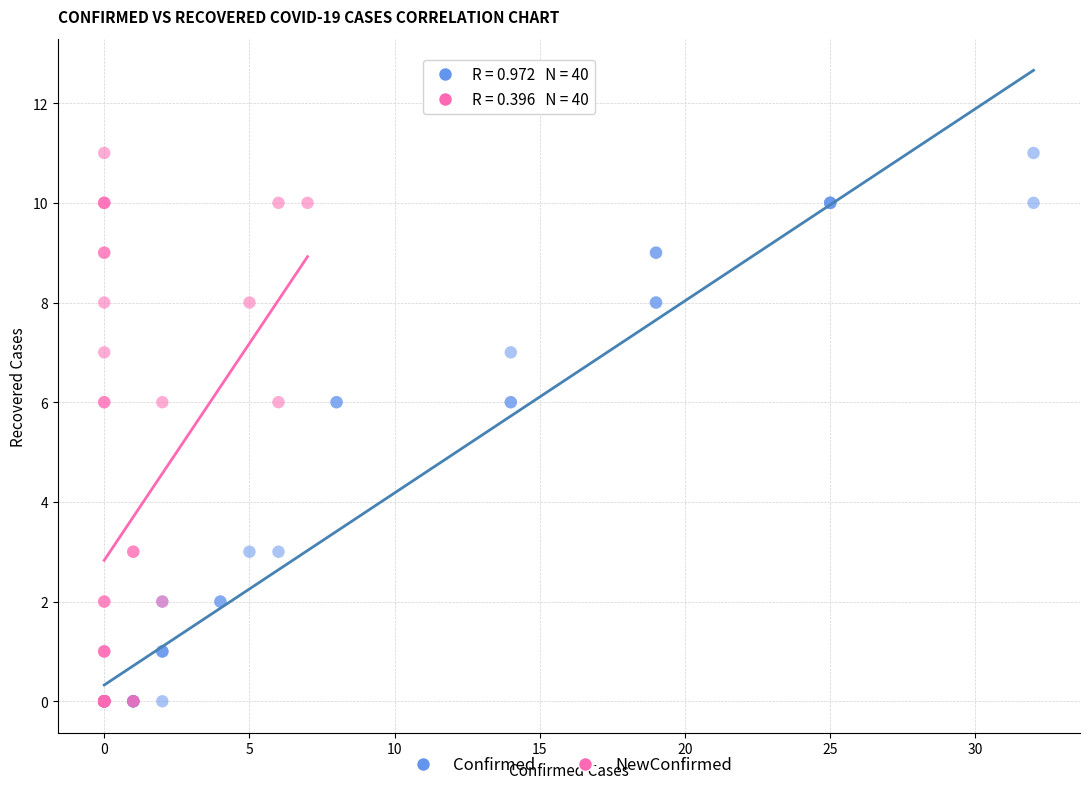

What are all the series names shown in the legend?

Confirmed, NewConfirmed